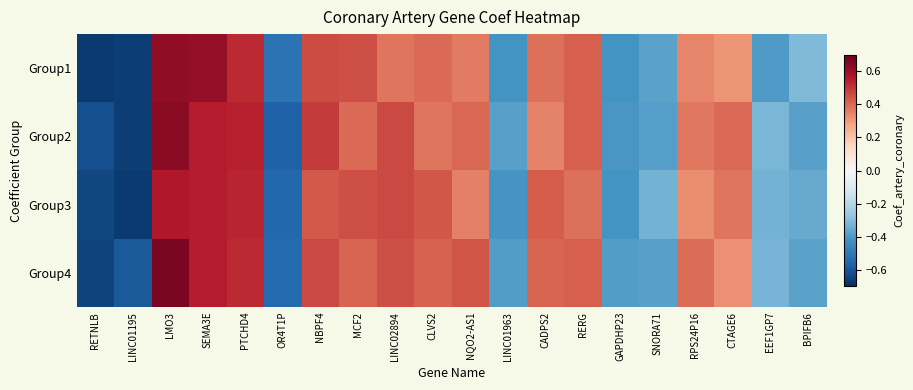

Between SNORA71 and LINC01963, which is larger?

SNORA71